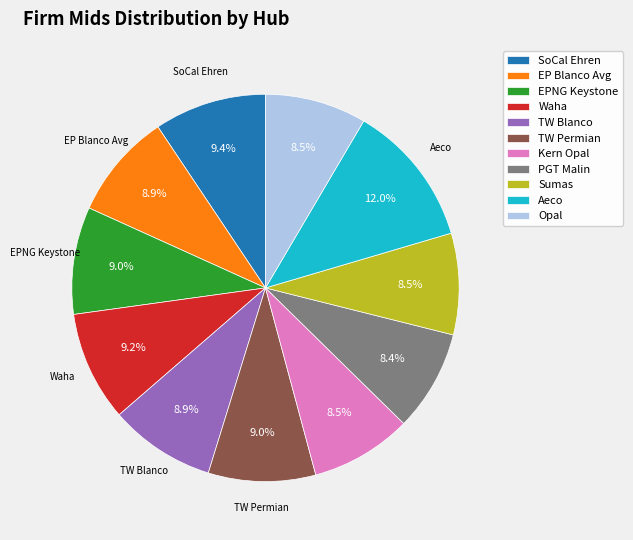

What percentage do Waha and Kern Opal together represent?

17.6%